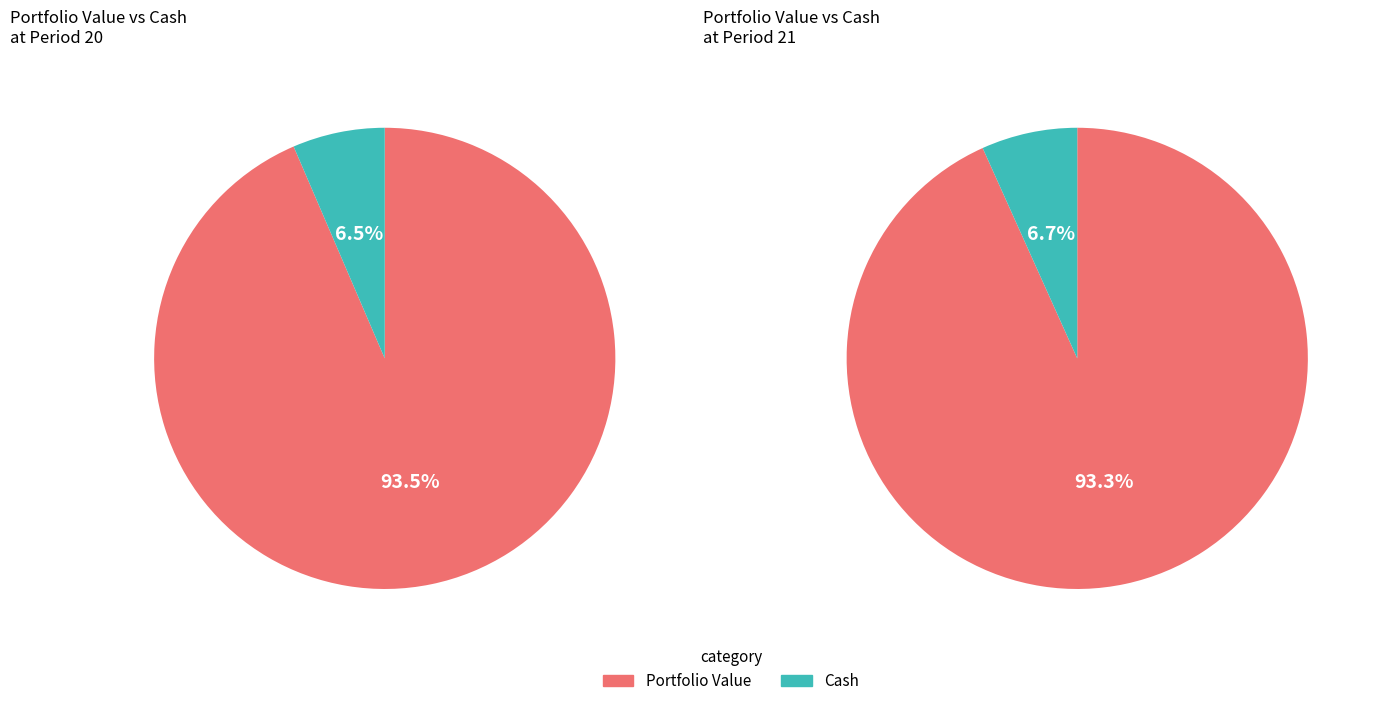

Is it true that Period 19 is 11% of the pie?

False